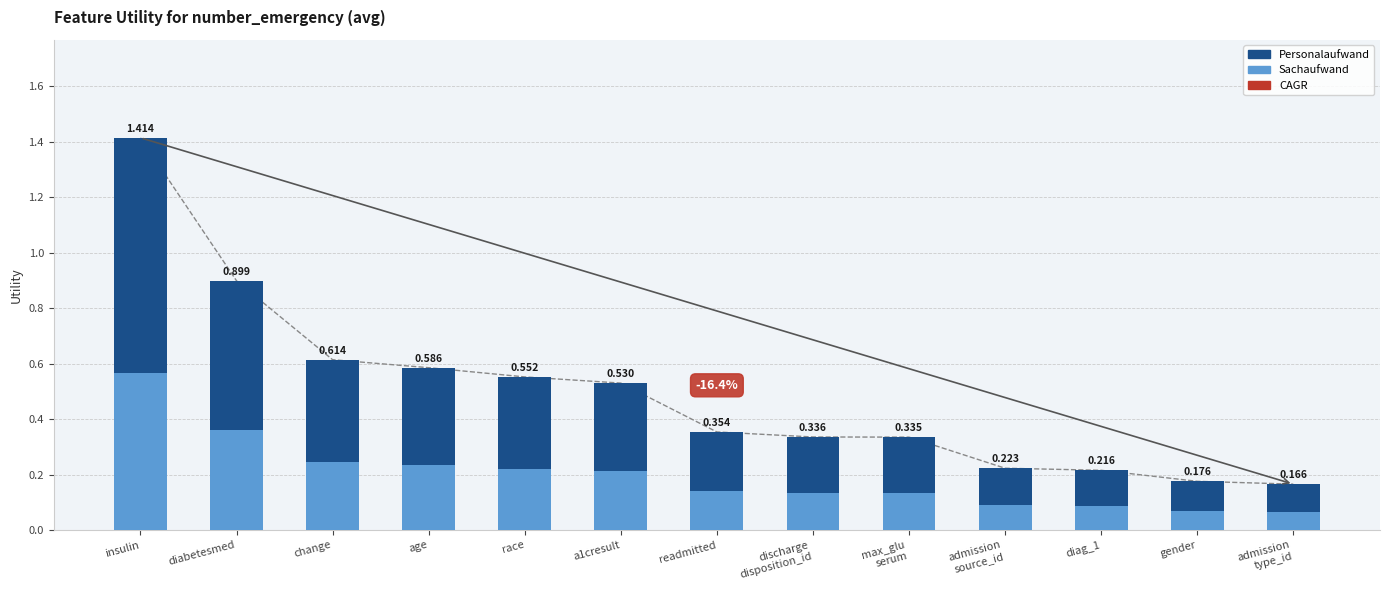

What is the label of the 2nd bar from the left?

diabetesmed